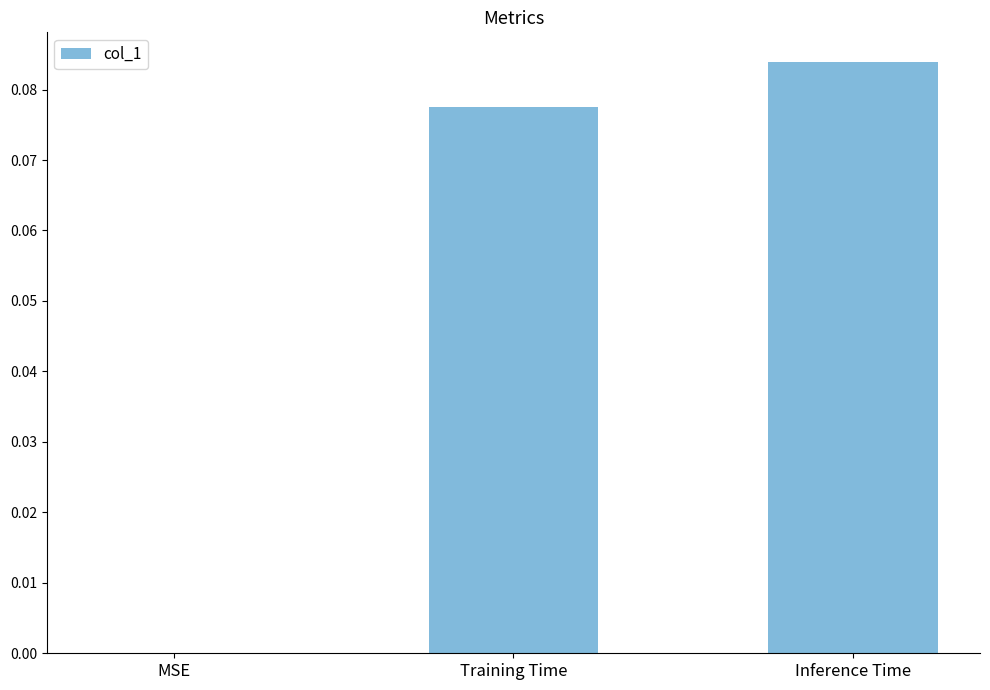

What is the change in value from MSE to Inference Time?

+0.1